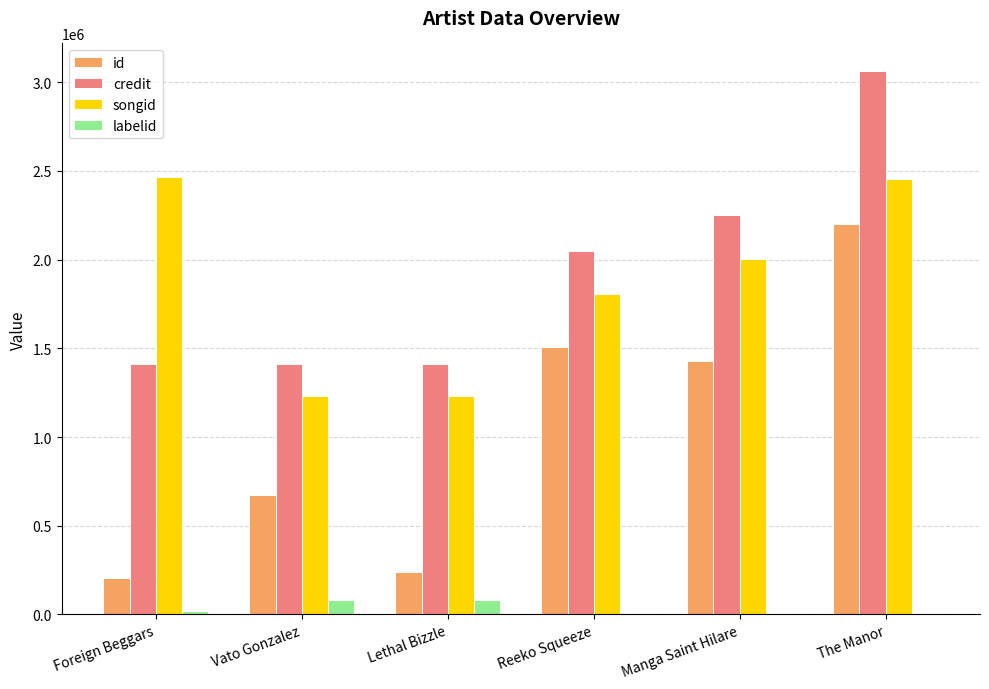

Between Foreign Beggars and Vato Gonzalez, which series saw the biggest shift?

songid